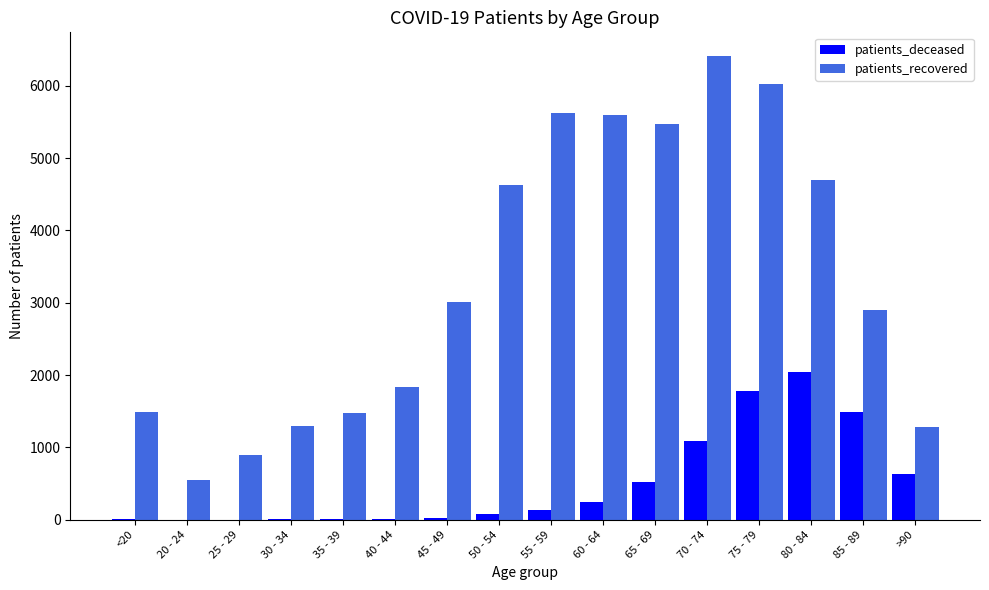

How many series are shown in this chart?

2